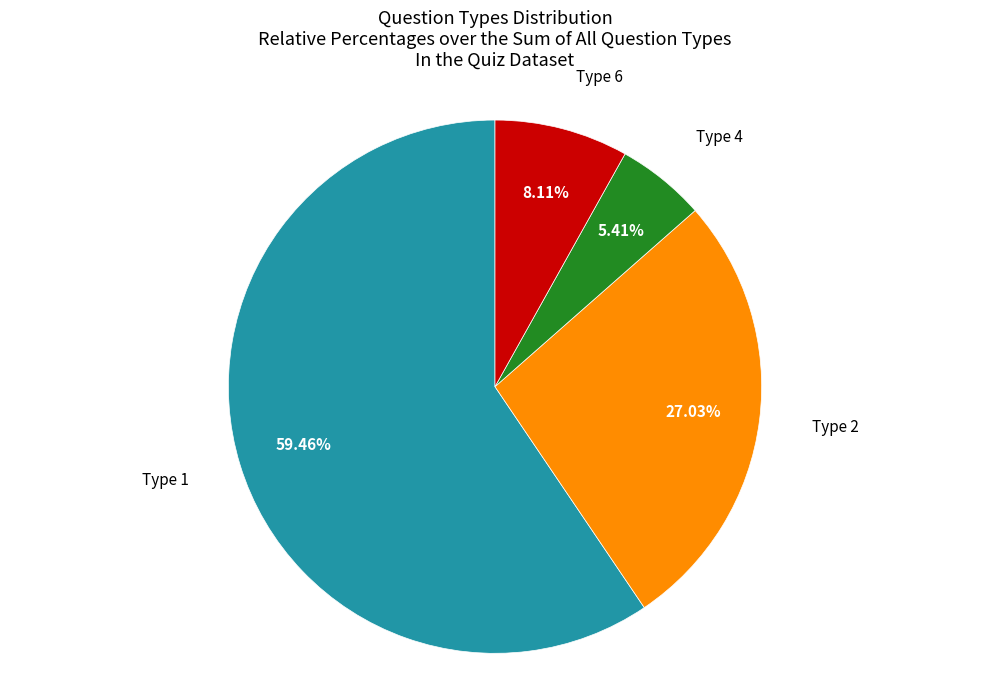

Is there a majority slice in this chart?

Yes